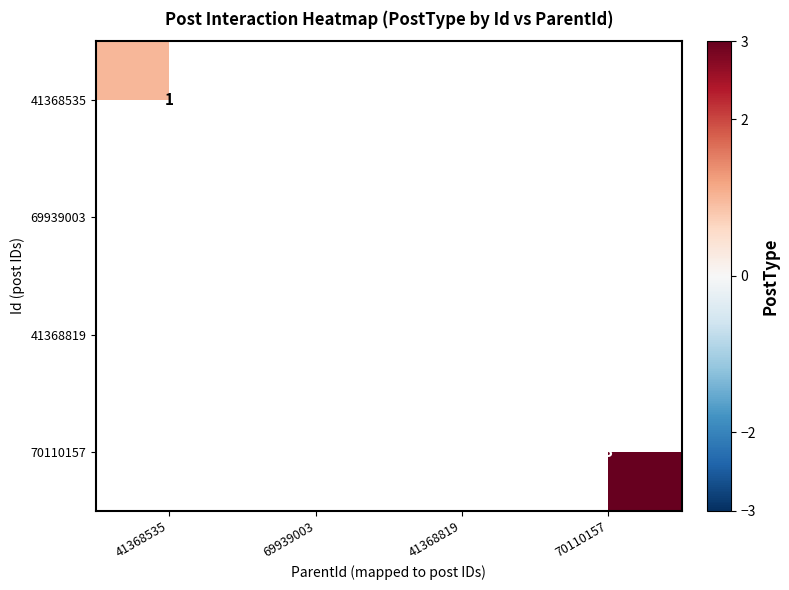

The value of 41368819 at 41368819 is 2. True or false?

True